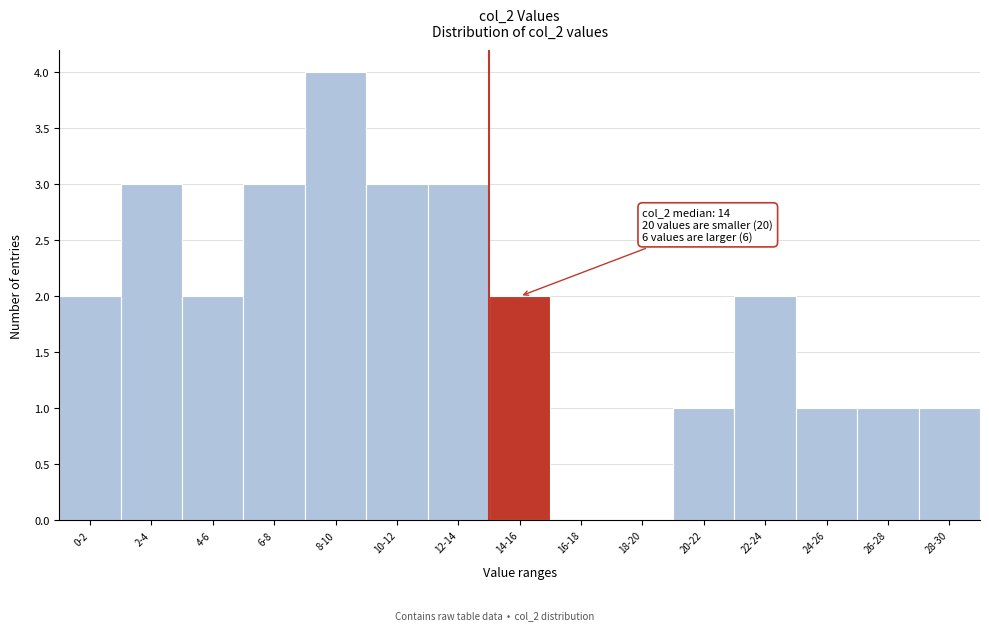

Reading left to right, transcribe all the data shown in this chart.

0-2=2	2-4=3	4-6=2	6-8=3	8-10=4	10-12=3	12-14=3	14-16=2	16-18=0	18-20=0	20-22=1	22-24=2	24-26=1	26-28=1	28-30=1